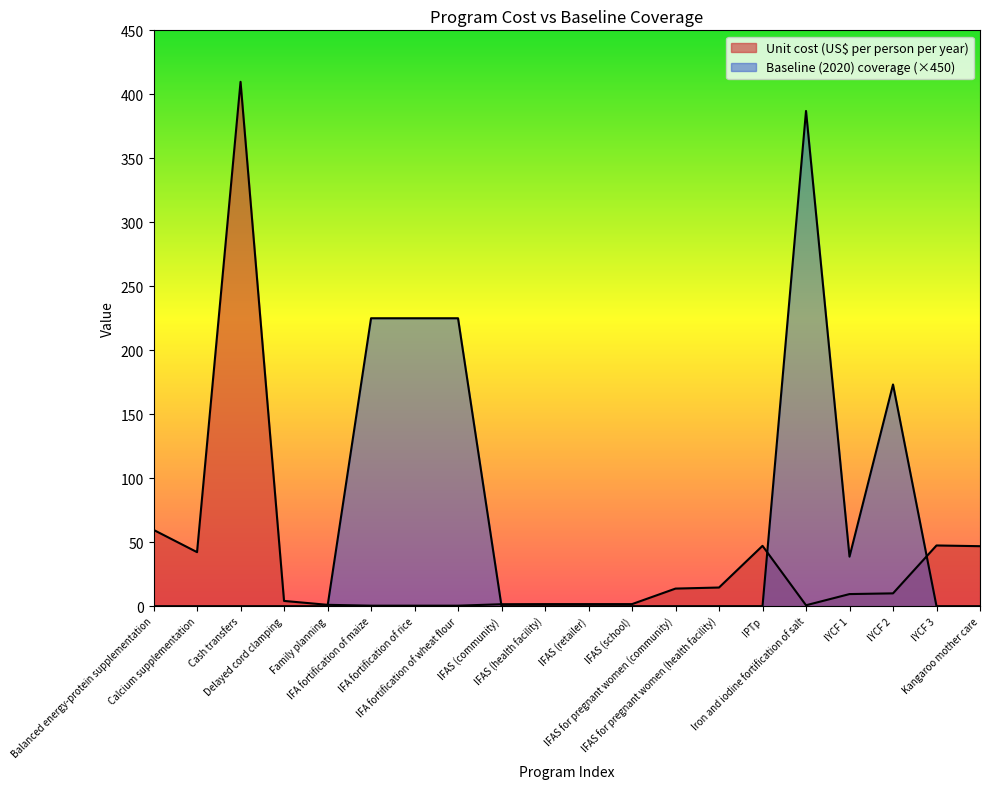

Rank the series at Balanced energy-protein supplementation from lowest to highest value.

Baseline (2020) coverage, Unit cost (US$ per person per year)